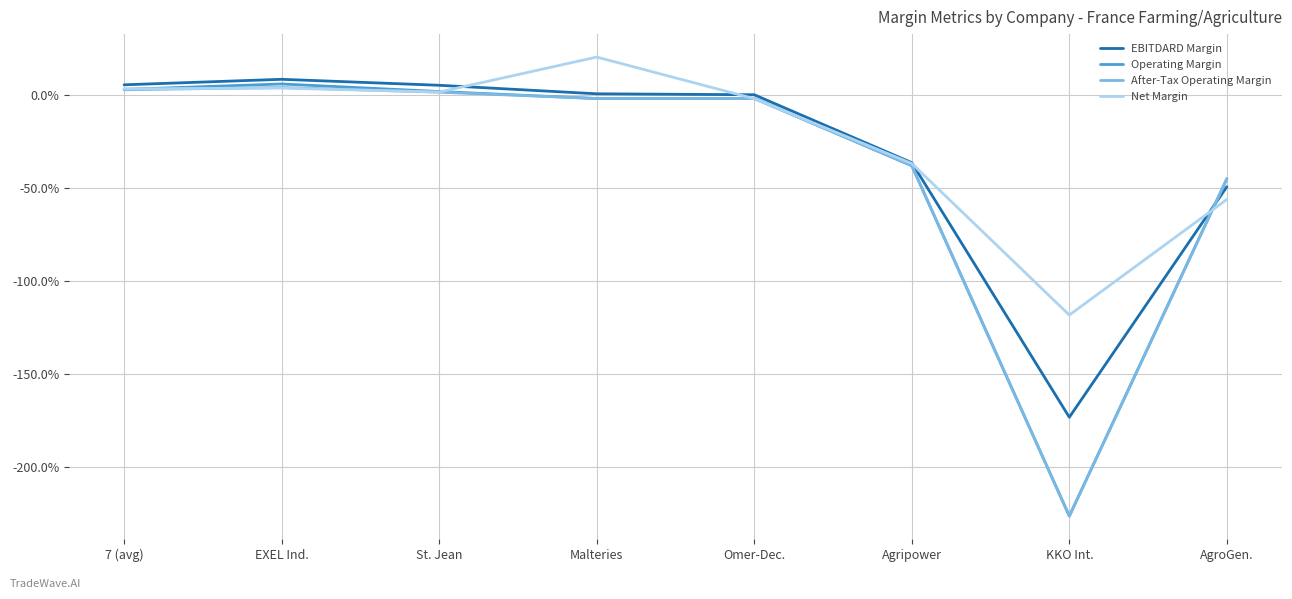

At which label does EBITDARD Margin first exceed 0?

7 (avg)